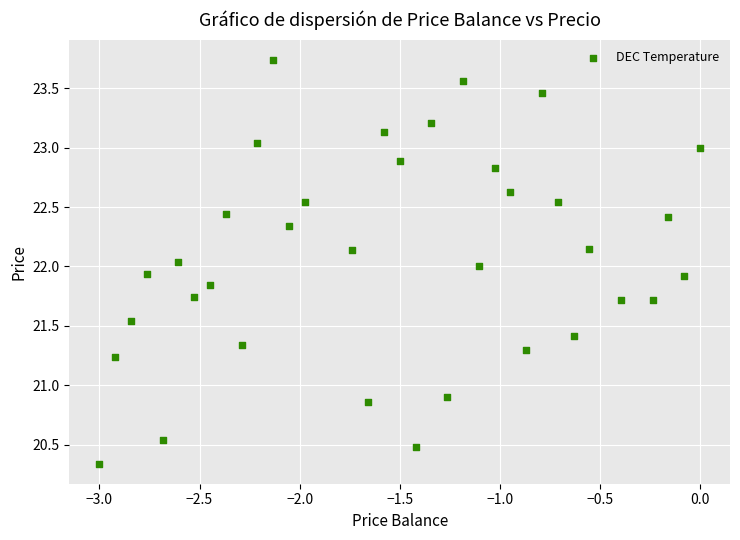

What is the range of Y values (max minus min)?

3.4